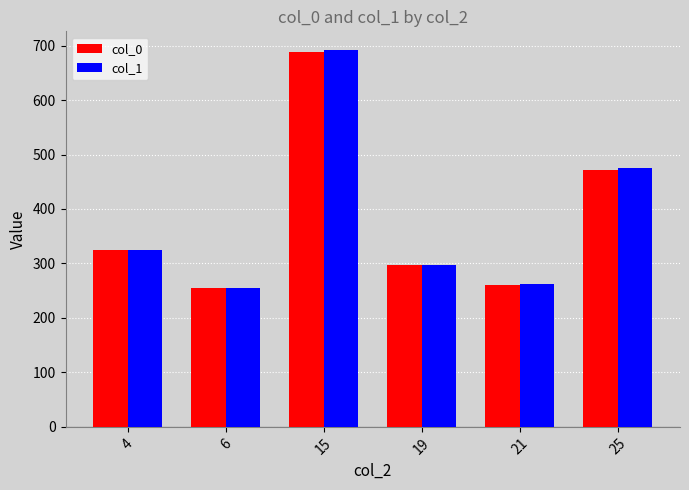

How many data points in col_0 are above 323?

3